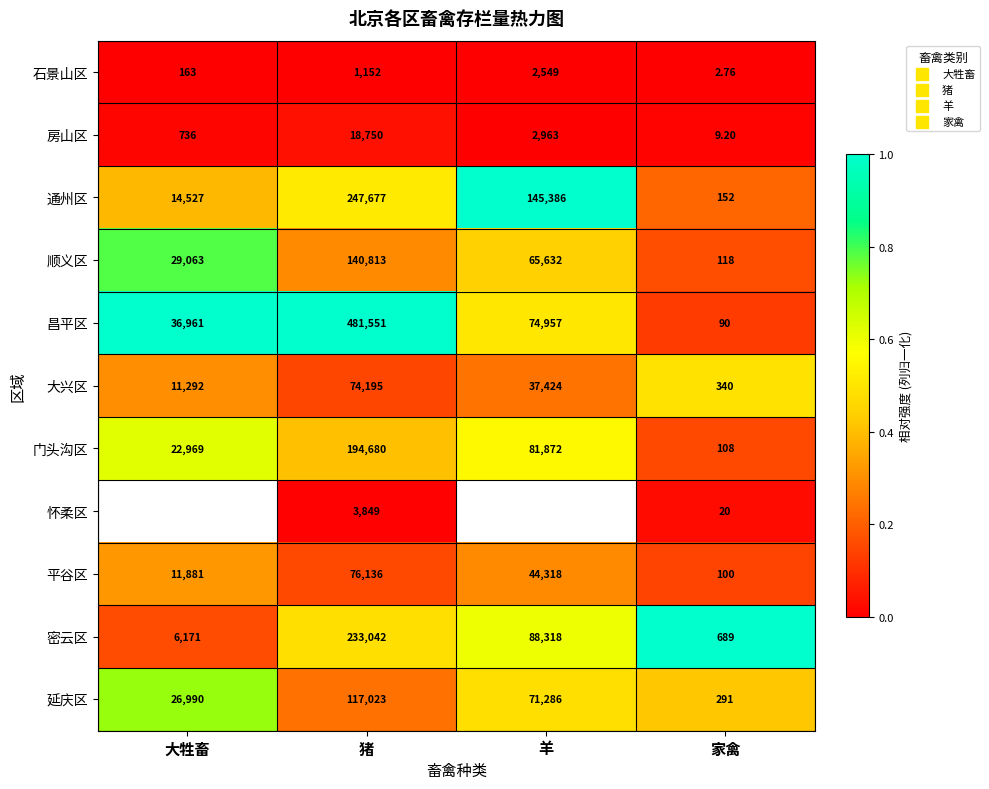

What is the maximum value shown in the chart?

1.0